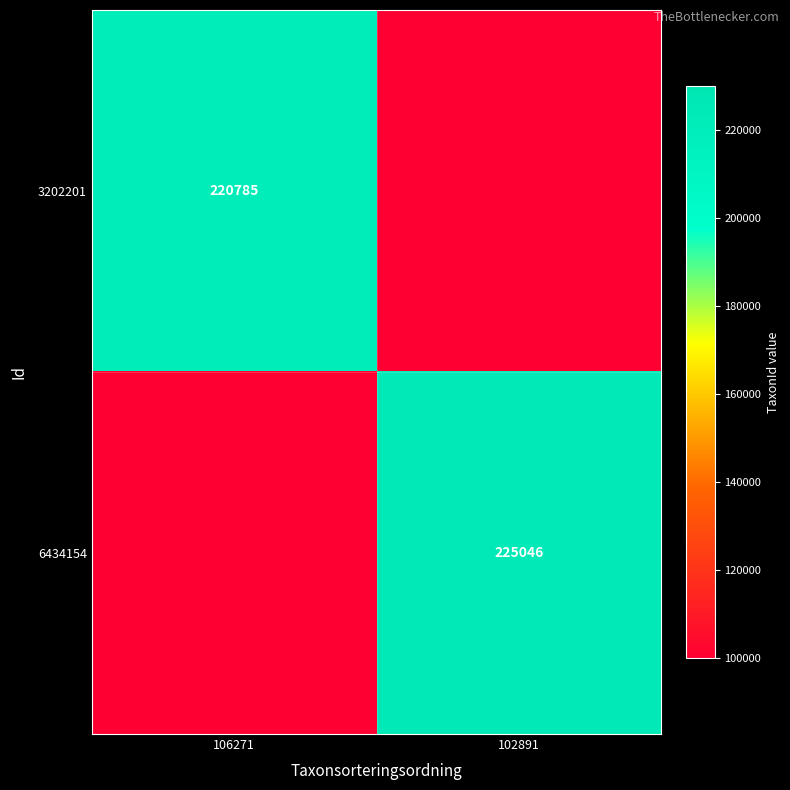

The 3202201 series shows 341537 at 106271. True or false?

False